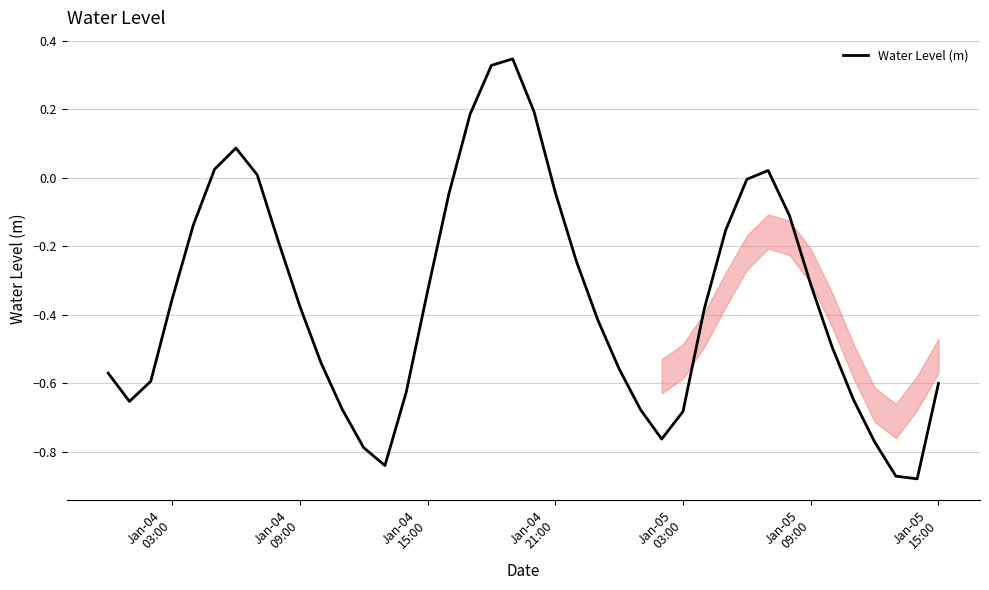

What is the difference between the maximum and minimum values?

1.2